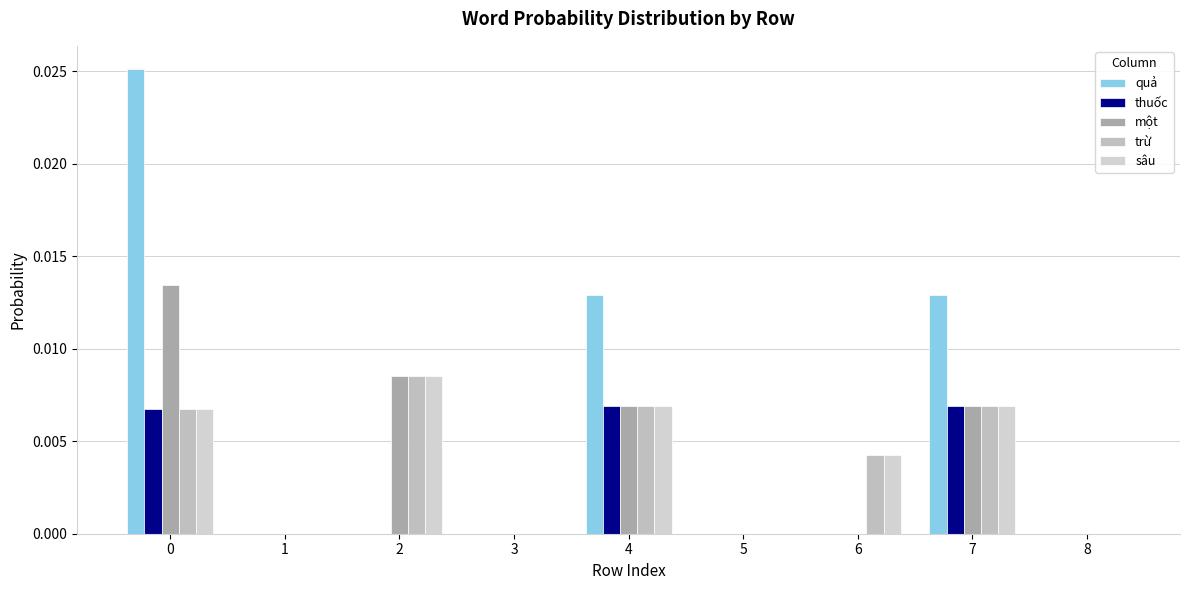

What are all the series names shown in the legend?

quả, thuốc, một, trừ, sâu